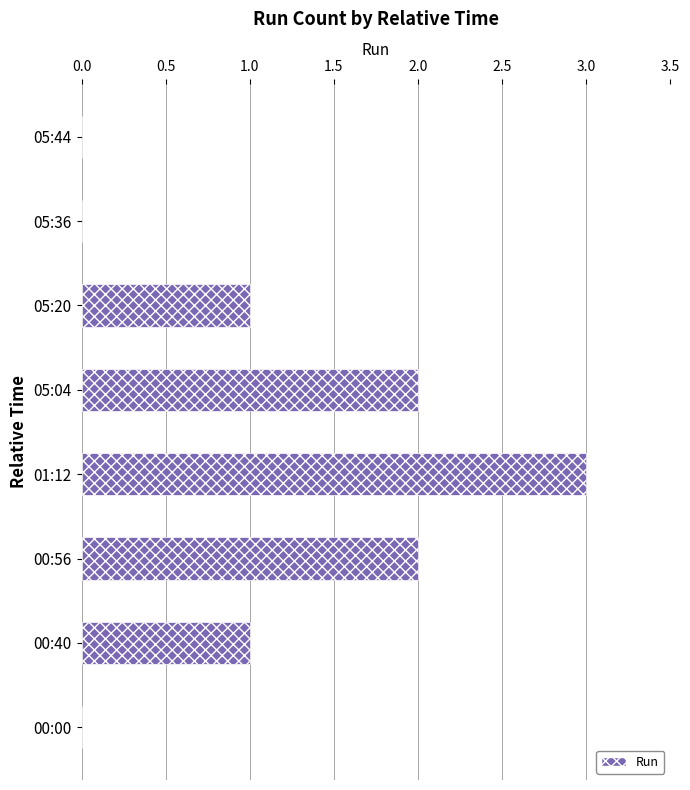

The chart shows a value of 0 at 00:40. True or false?

False